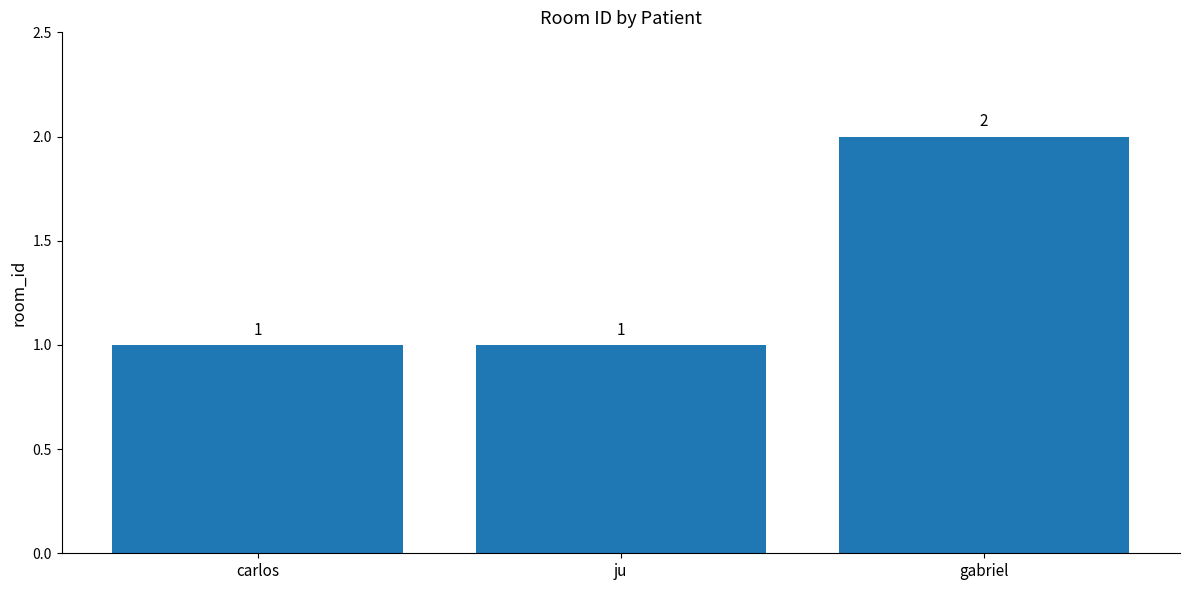

How many categories are shown in the chart?

3